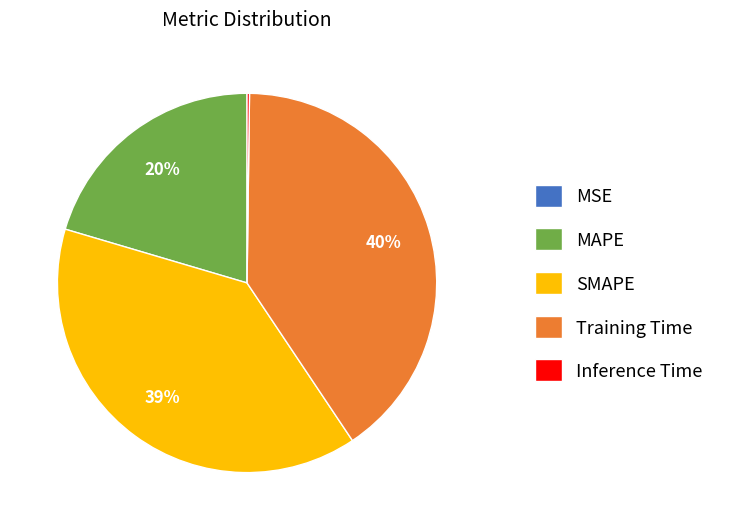

Does SMAPE account for over 50% of the chart?

No